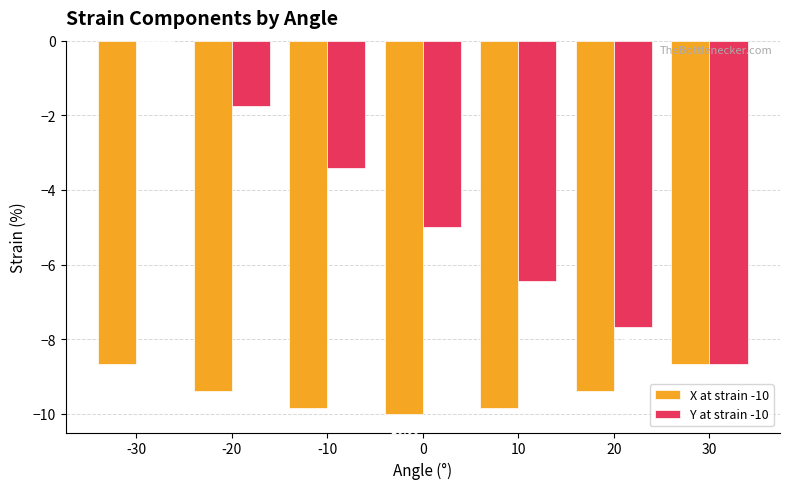

How many distinct data groups are displayed?

2